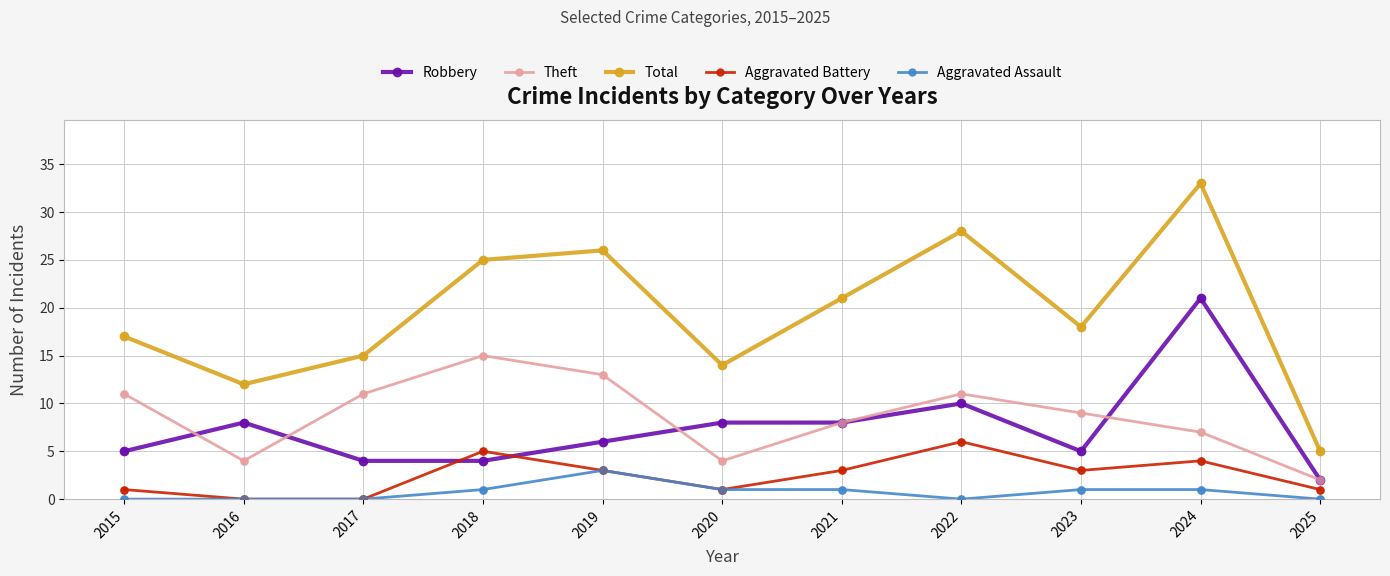

Which series has the largest total across all categories?

Total